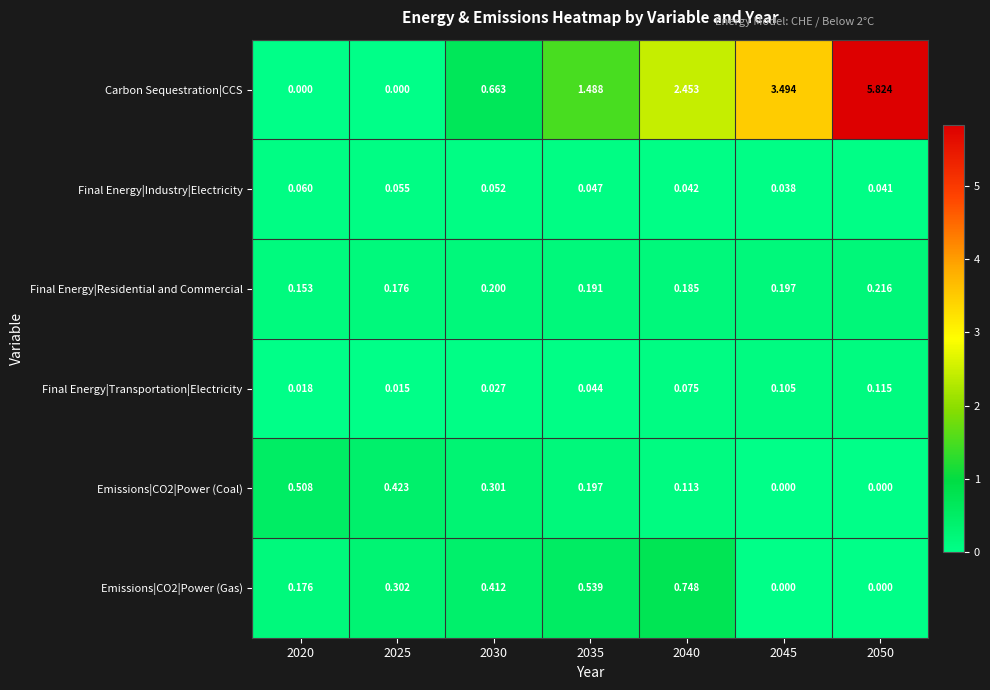

Between 2035 and 2045, which series saw the biggest shift?

Carbon Sequestration|CCS